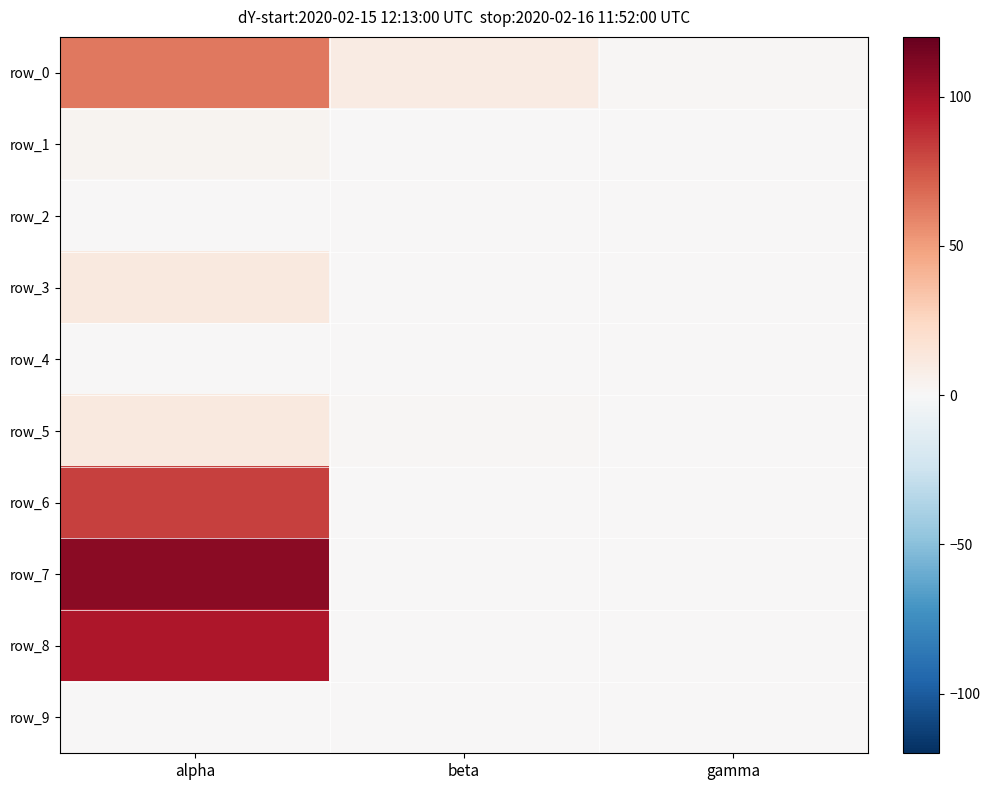

Which label corresponds to the smallest value in the chart?

alpha